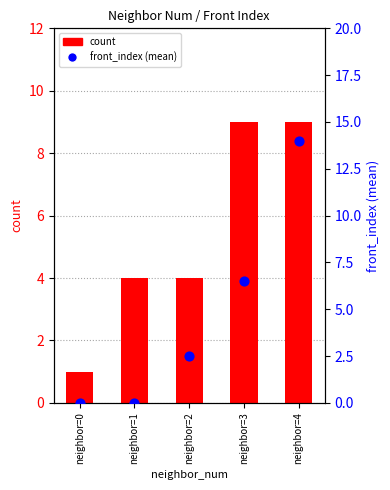

Is the value of front_index (mean) at neighbor=1 greater than the value of count at neighbor=1?

No